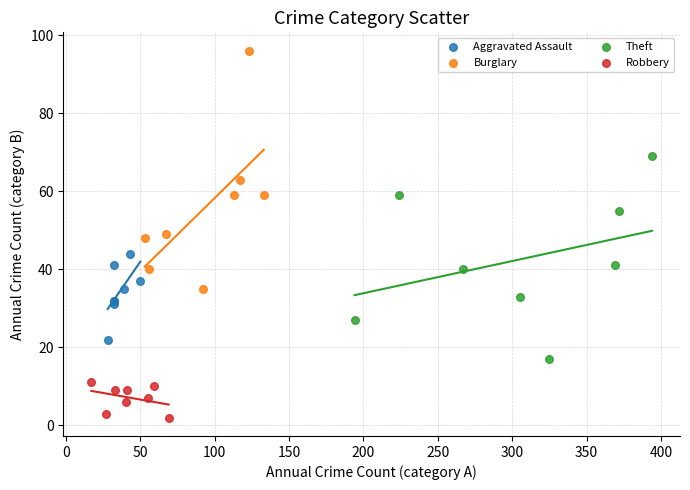

Which series reaches the minimum Y coordinate?

Robbery